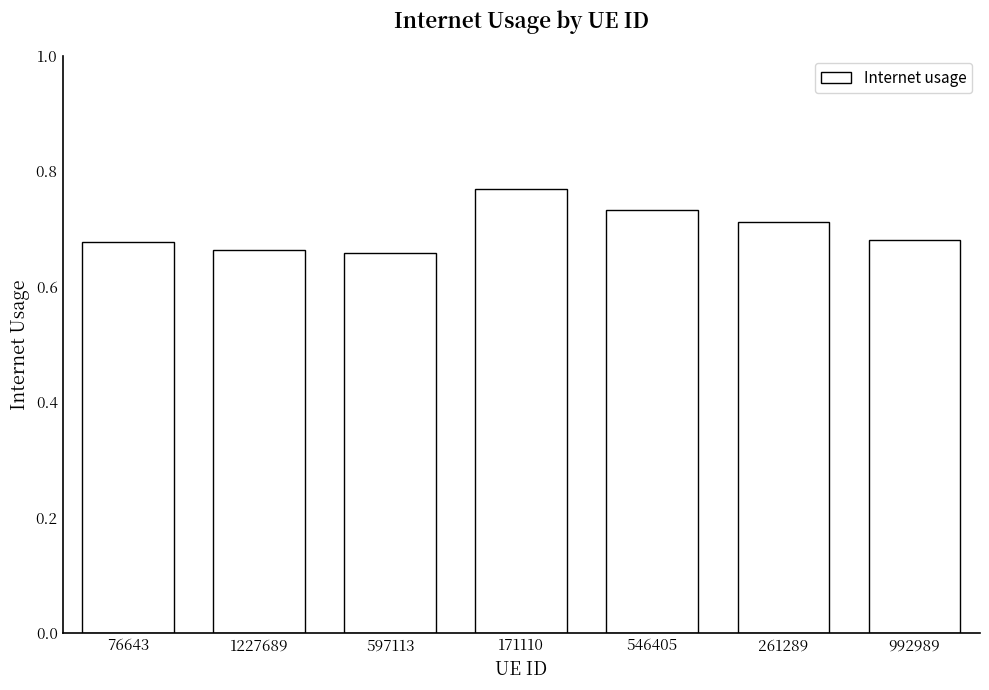

What is the sum of all values?

4.9